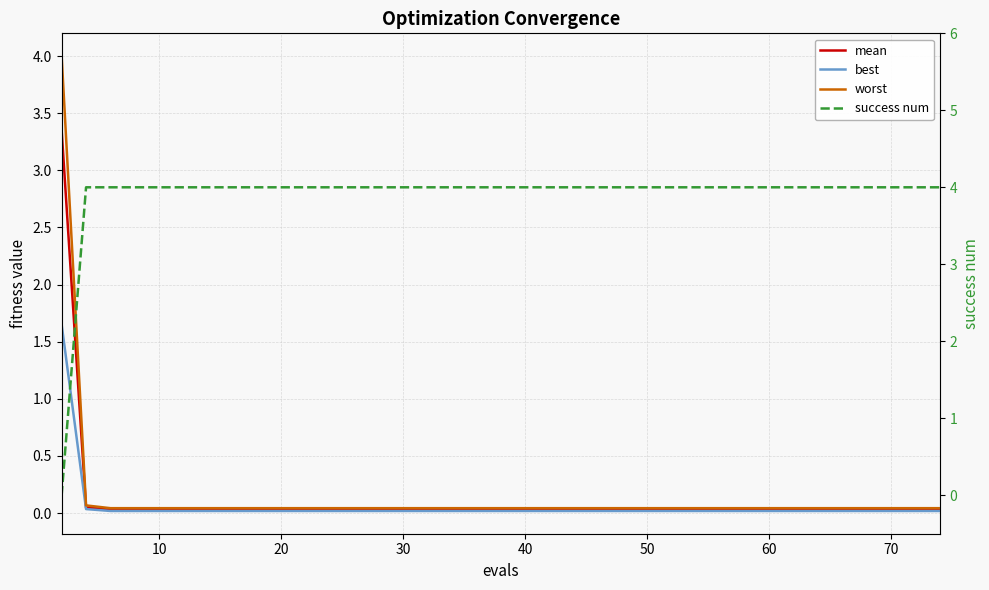

Rank the series by their maximum value, from lowest to highest.

best, mean, worst, success num